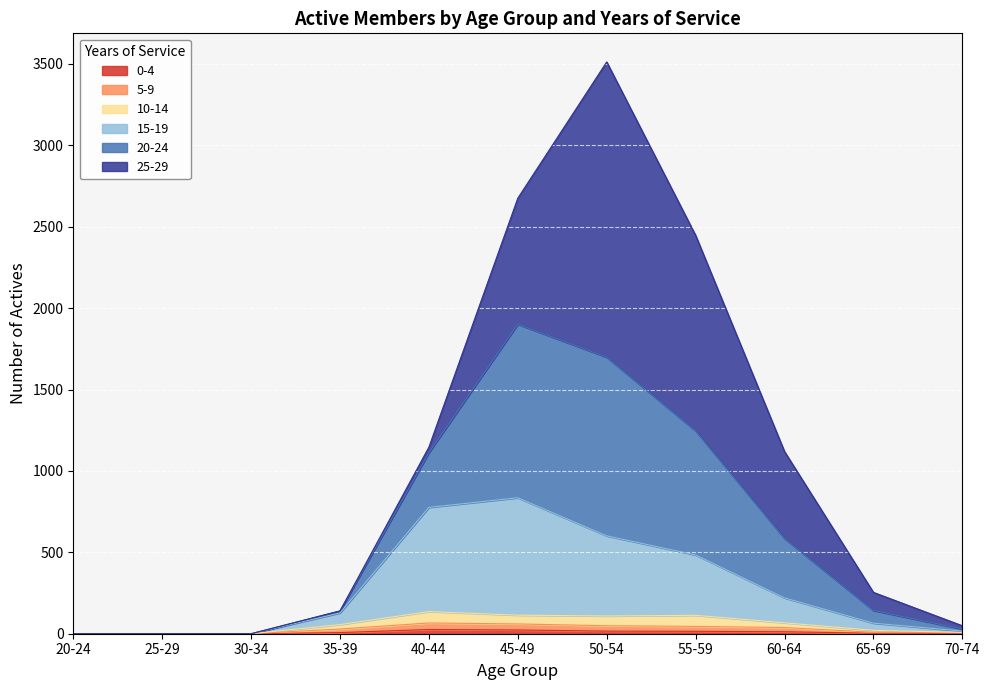

The value of 5-9 at 65-69 is 9. True or false?

True